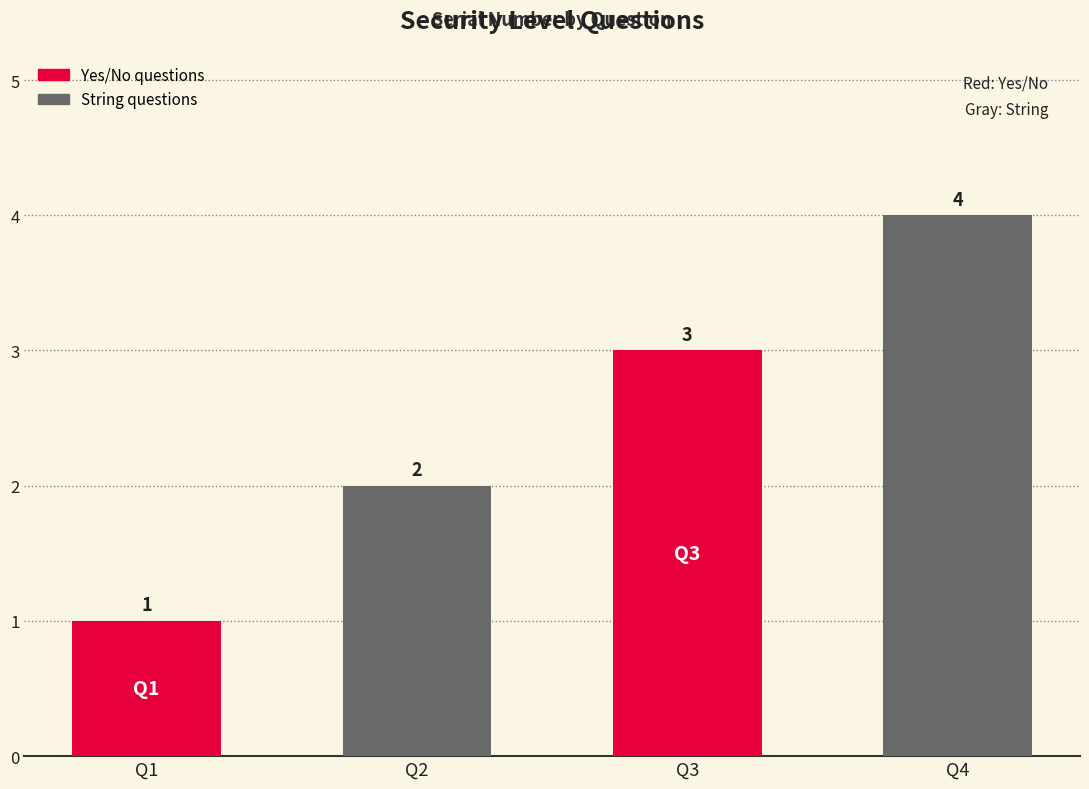

What is the value of the 2nd bar from the left?

2